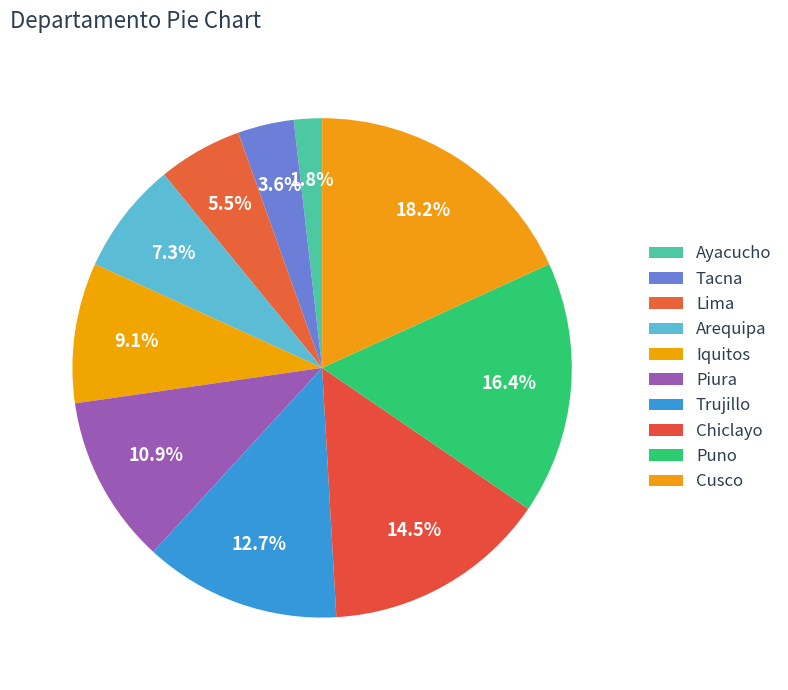

Between Trujillo and Puno, which is larger?

Puno